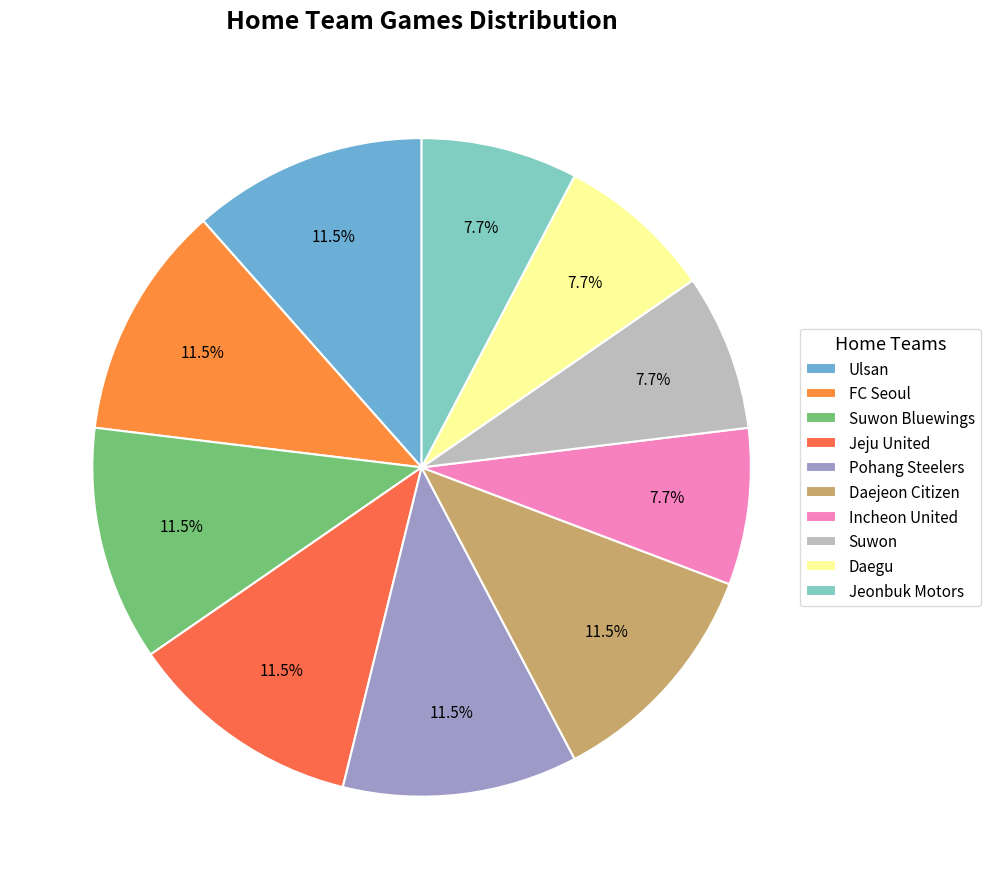

To the nearest percent, what is the difference between the Suwon Bluewings and Suwon slice percentages?

4%